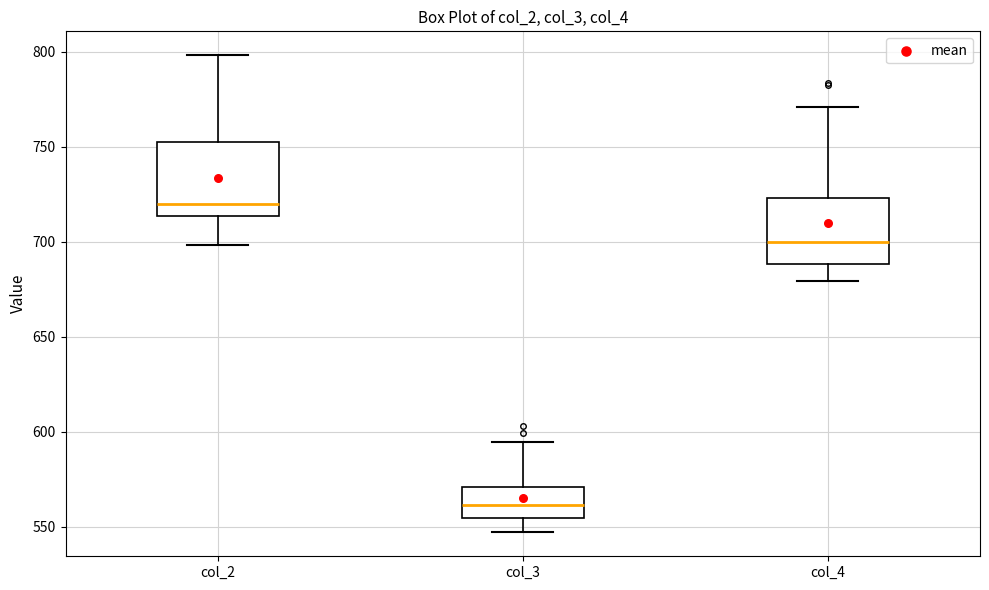

Reading left to right, read every box against the y-axis: the position of its median line, the range the box covers, and the ends of its whiskers. The values are not printed on the chart, so give them approximately, as read against the axis.

col_2: median 720, box 715 to 750, whiskers 700 to 800
col_3: median 560, box 555 to 570, whiskers 545 to 595
col_4: median 700, box 690 to 725, whiskers 680 to 770